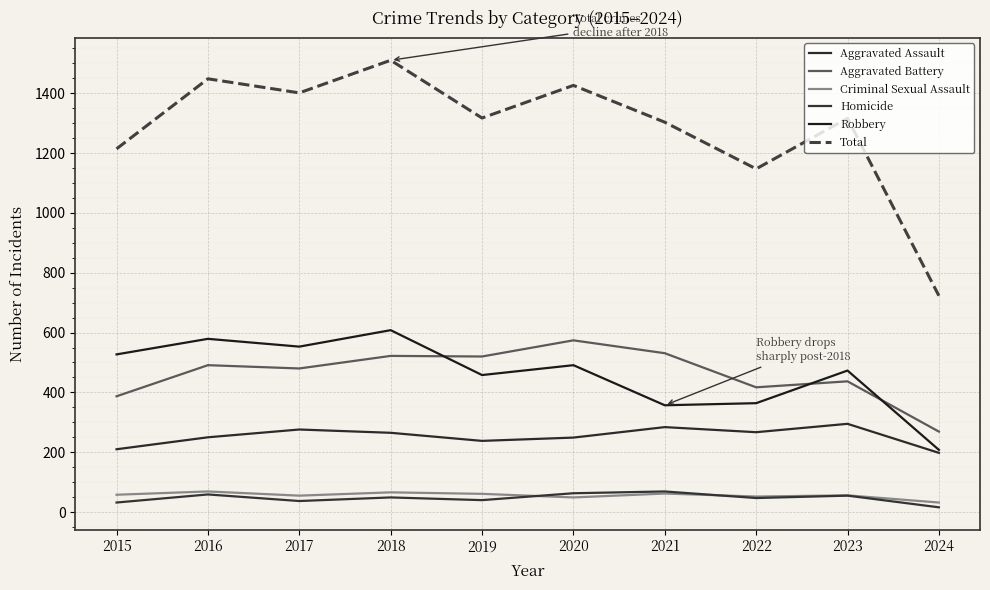

How many distinct data groups are displayed?

6